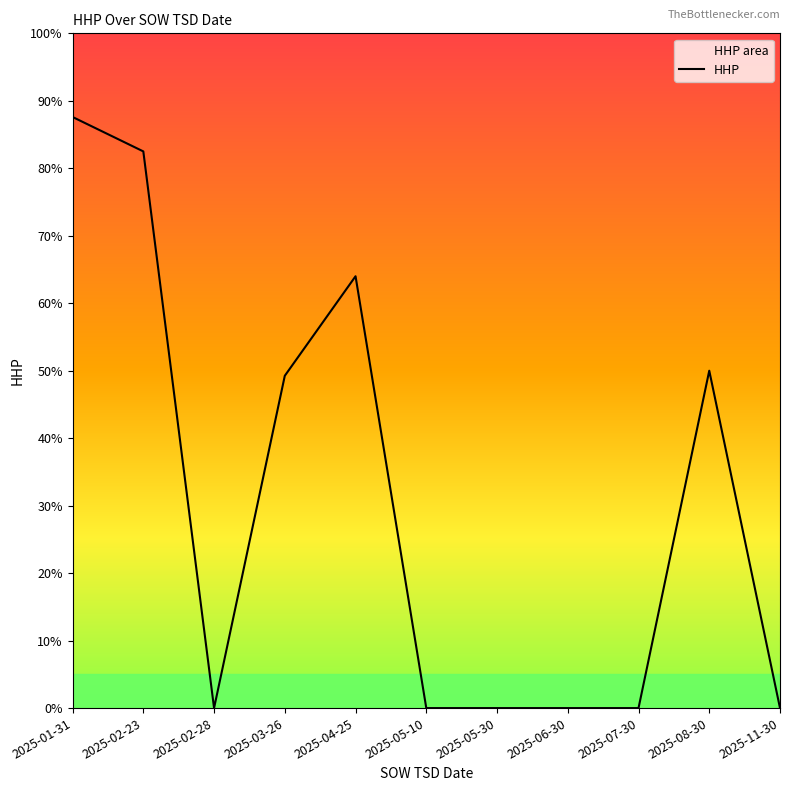

How many points are lower than both their immediate neighbors (excluding endpoints)?

1